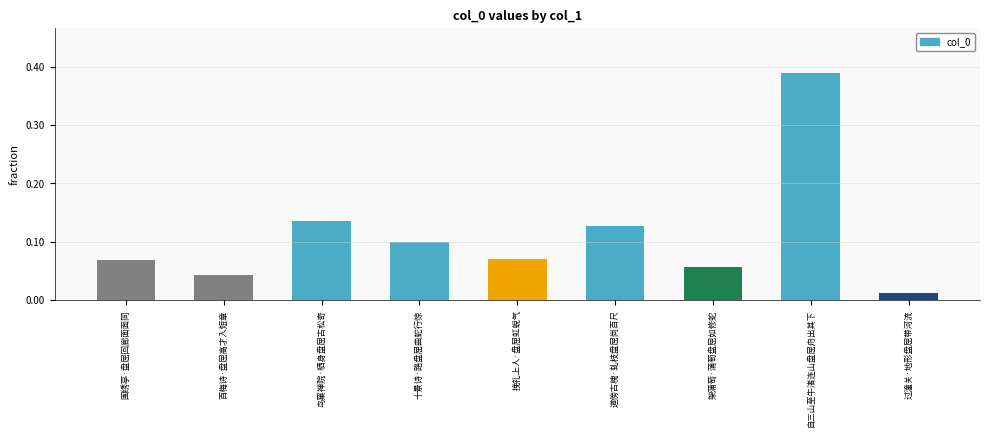

Where is the data nearest to the value 0?

过潼关·地形盘屈带河流